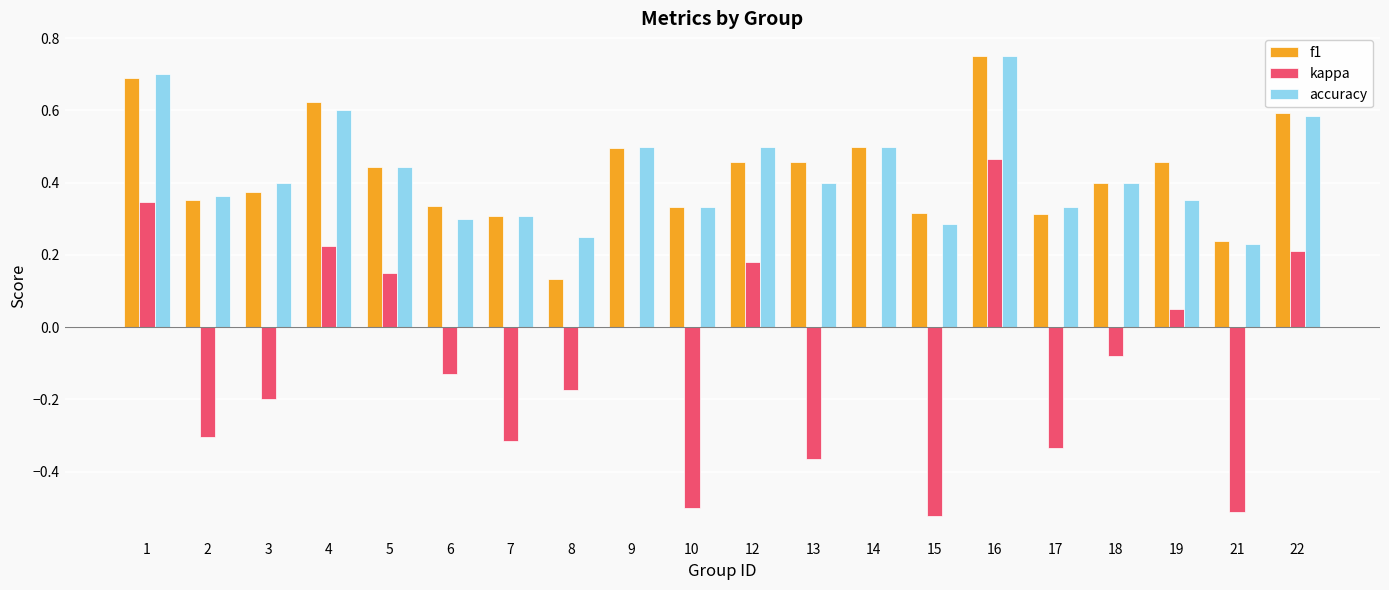

Which category has the highest value in the accuracy series?

16